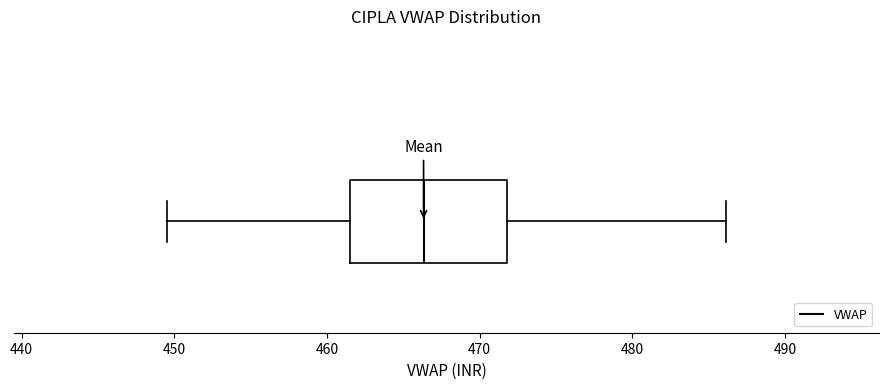

Where is the left edge of the box on the x-axis? The values are not printed on the chart, so give them approximately, as read against the axis.

462